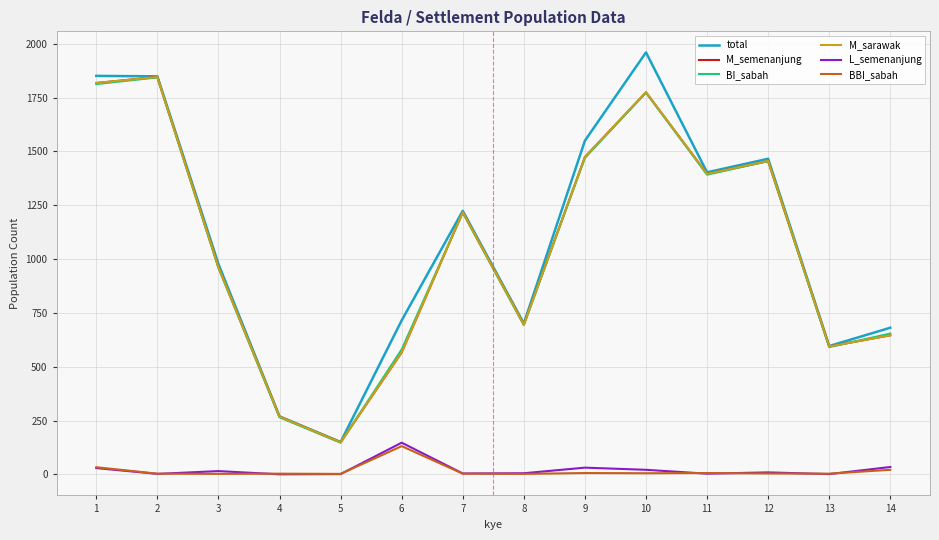

What are all the series names shown in the legend?

total, M_semenanjung, BI_sabah, M_sarawak, L_semenanjung, BBI_sabah